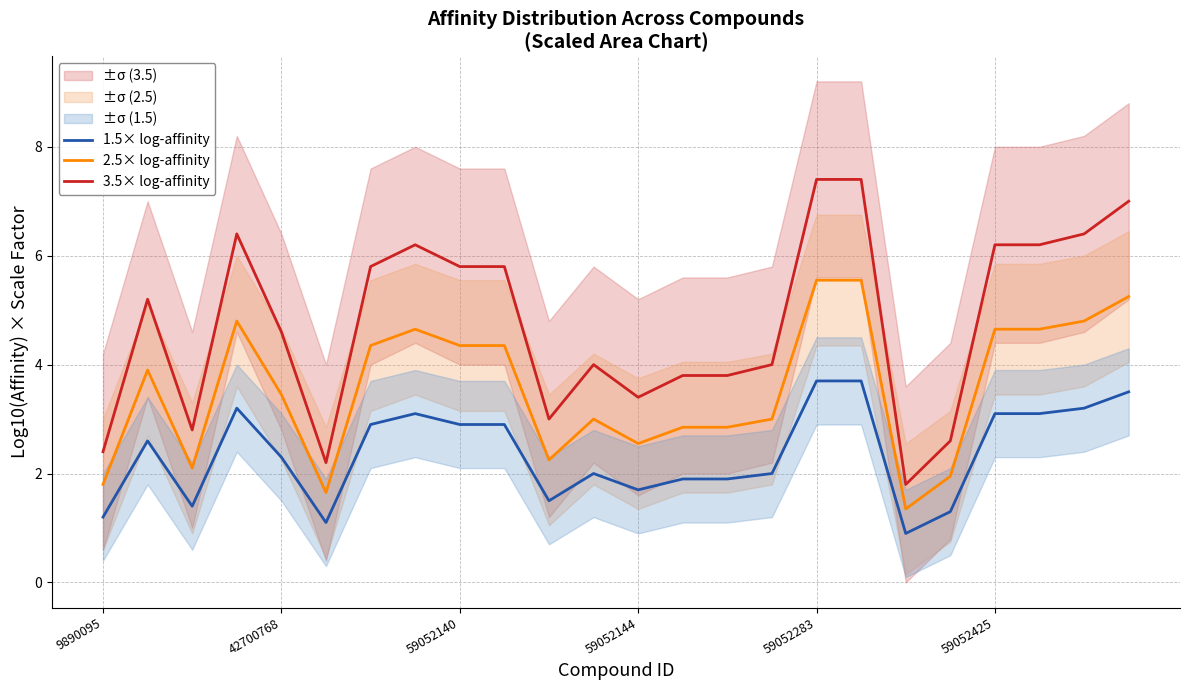

What are all the series names shown in the legend?

1.5× log-affinity, 2.5× log-affinity, 3.5× log-affinity